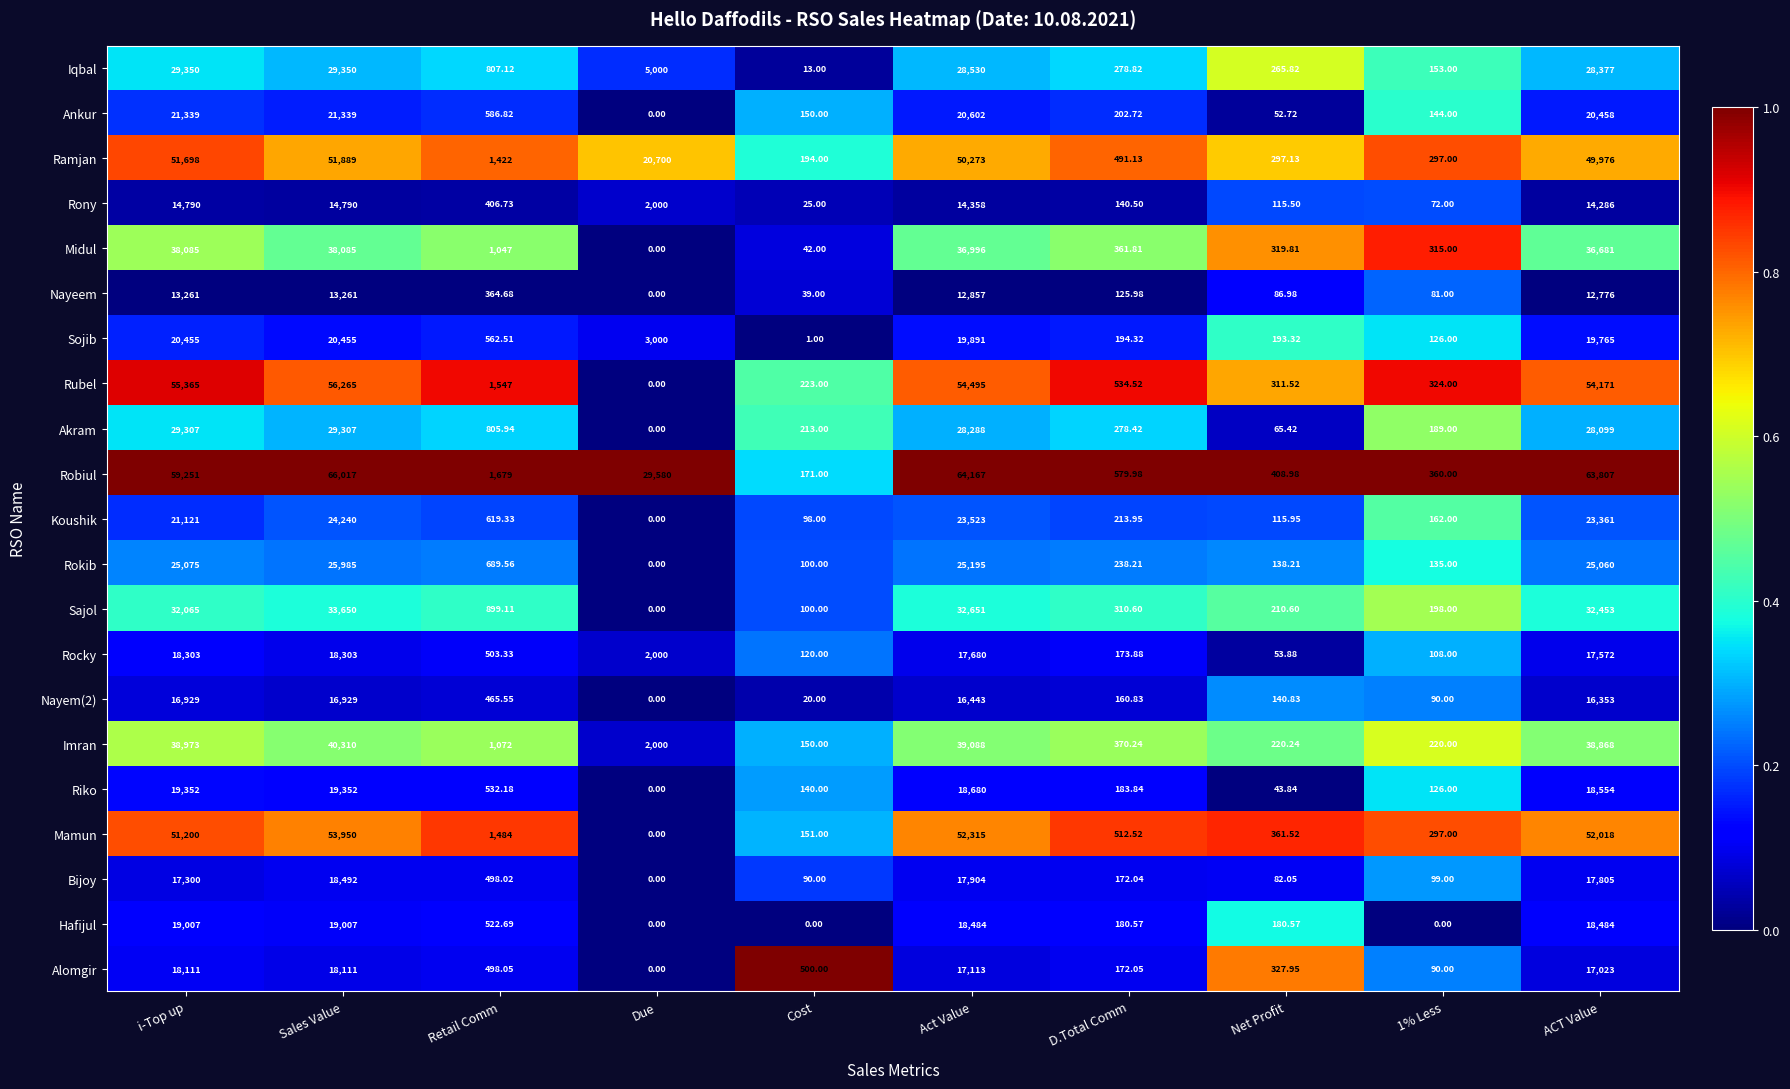

At which label does Nayem(2) reach its minimum?

Due